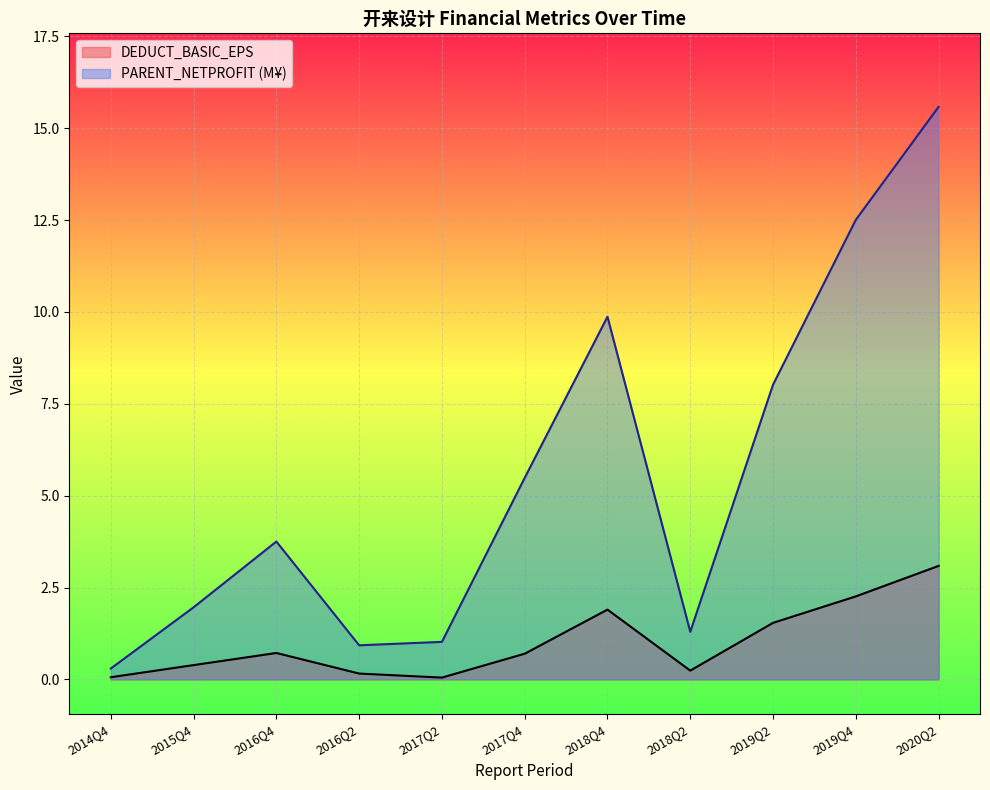

What is the difference between the maximum and minimum values in the DEDUCT_BASIC_EPS series?

3.0